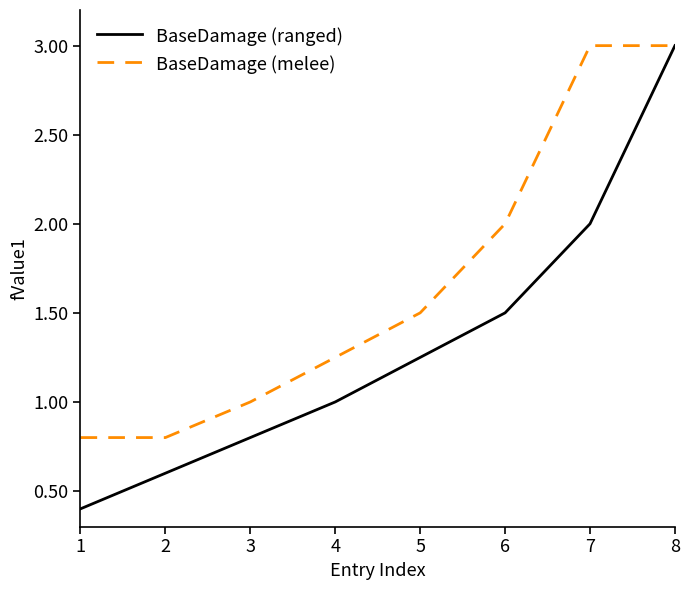

Is this an area chart (filled region under the line)?

No